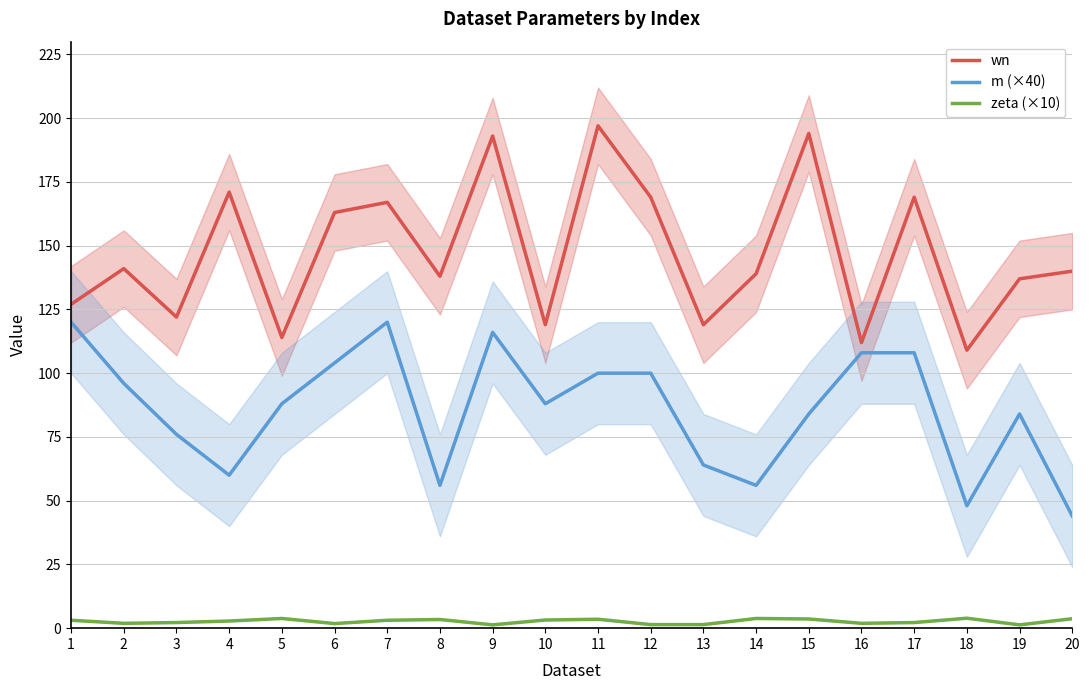

True or false: m (×40) and zeta (×10) cross at least once.

False